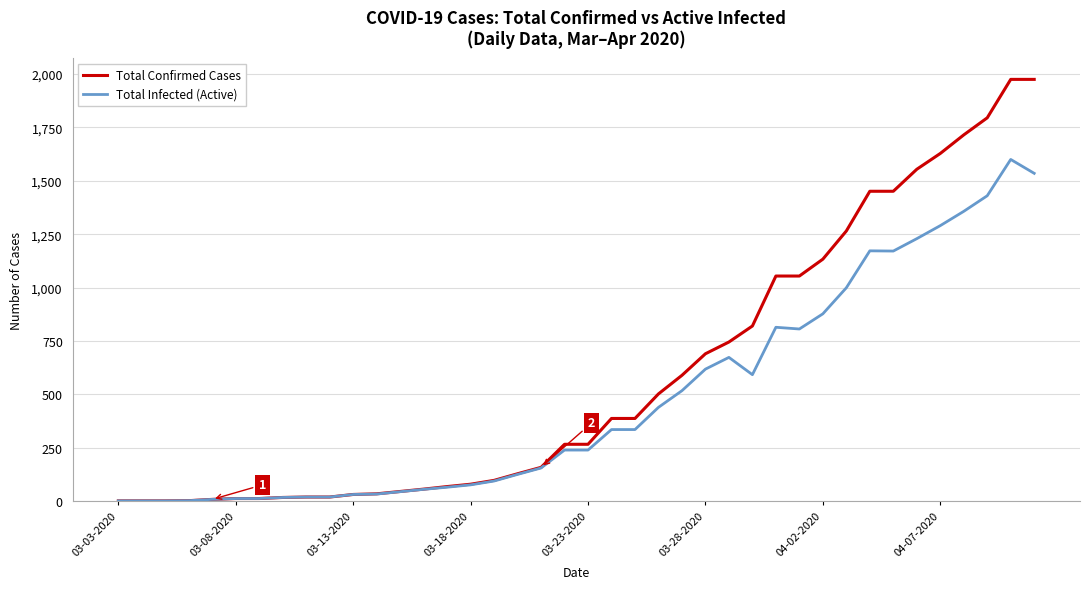

List the series in order of their peak value, highest first.

Total Confirmed Cases, Total Infected (Active)